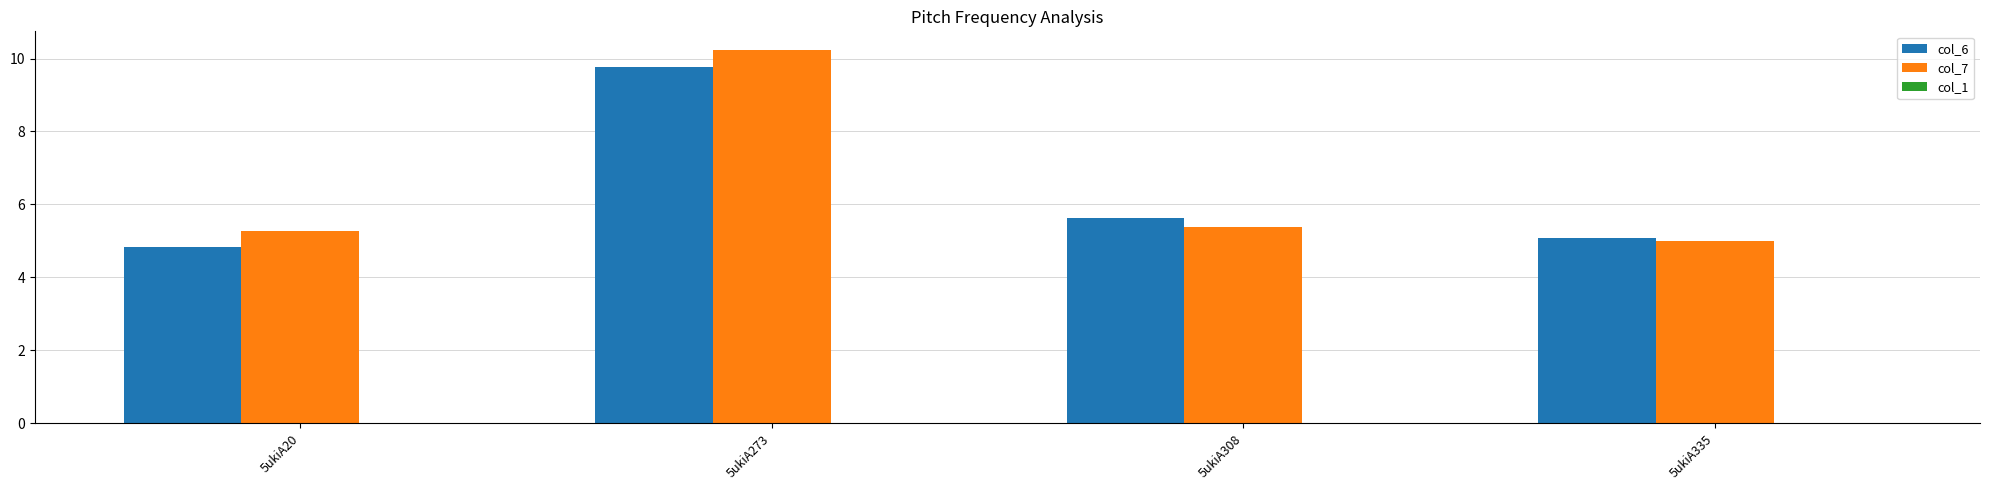

What is the sum of all col_7 values?

25.9